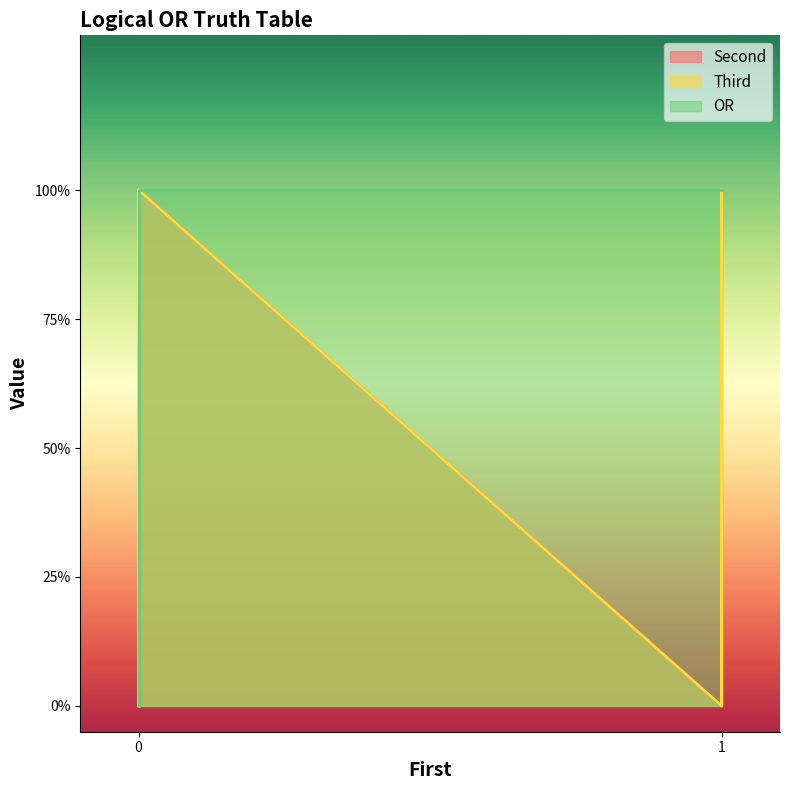

Does the chart display data point markers on the line(s)?

No